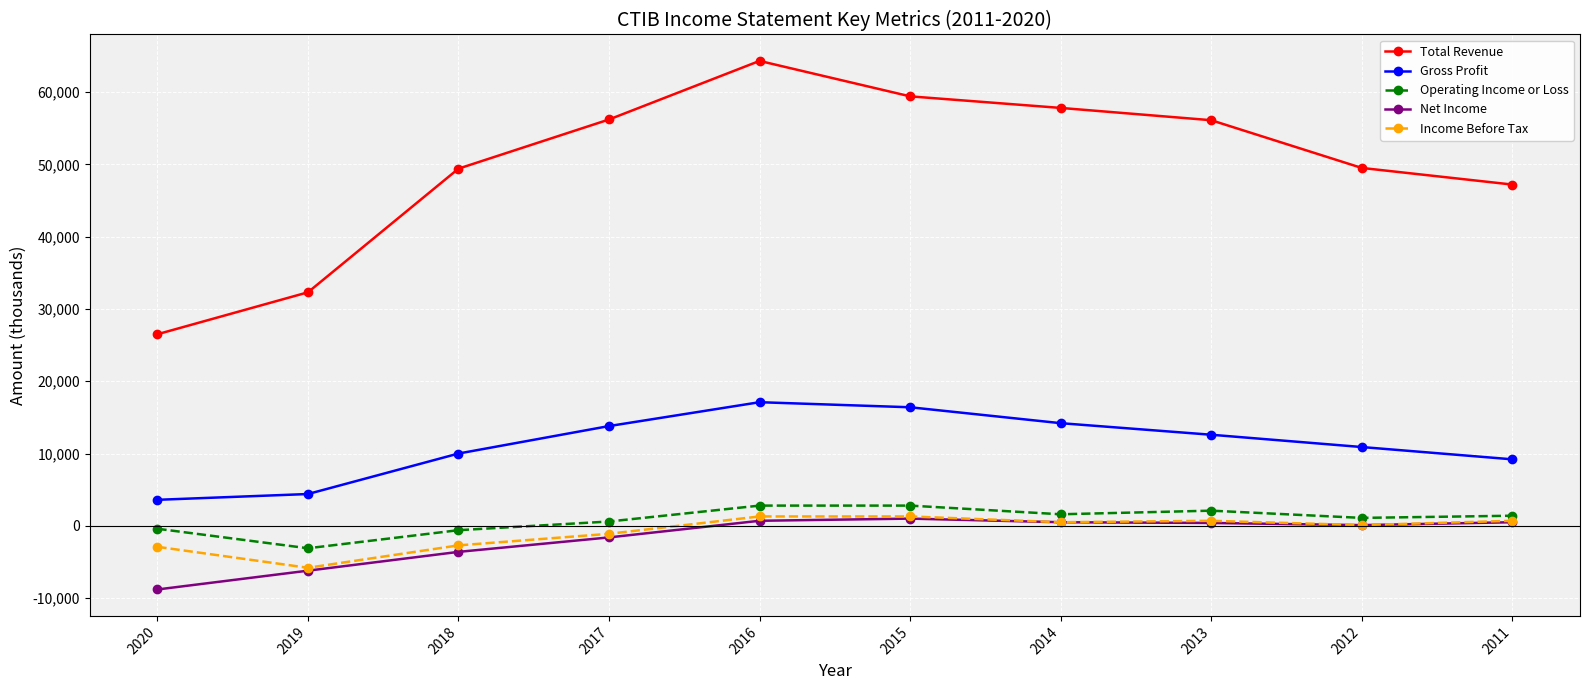

Is this an area chart (filled region under the line)?

No